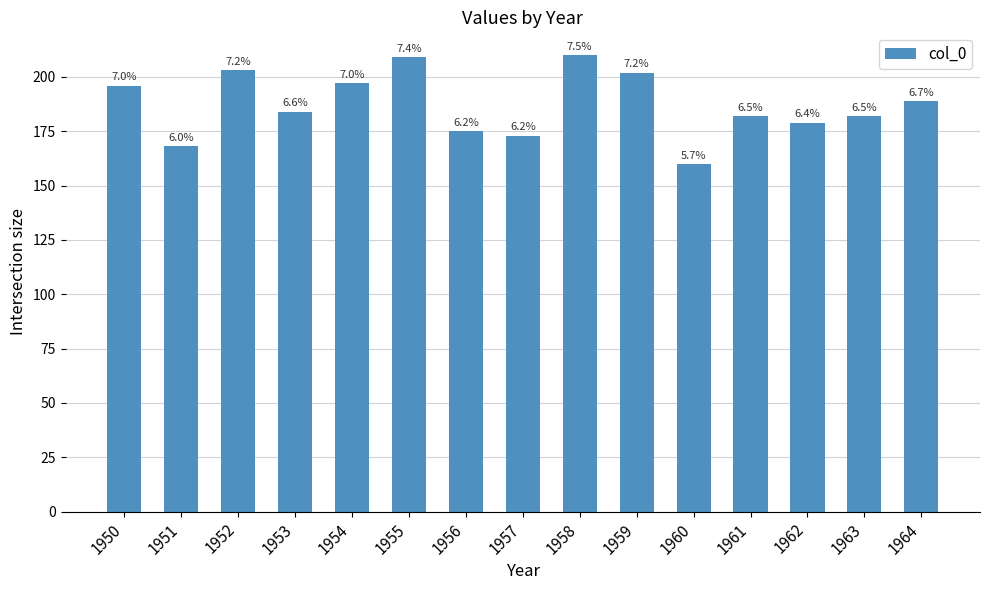

The chart shows a value of 203 at 1952. True or false?

True